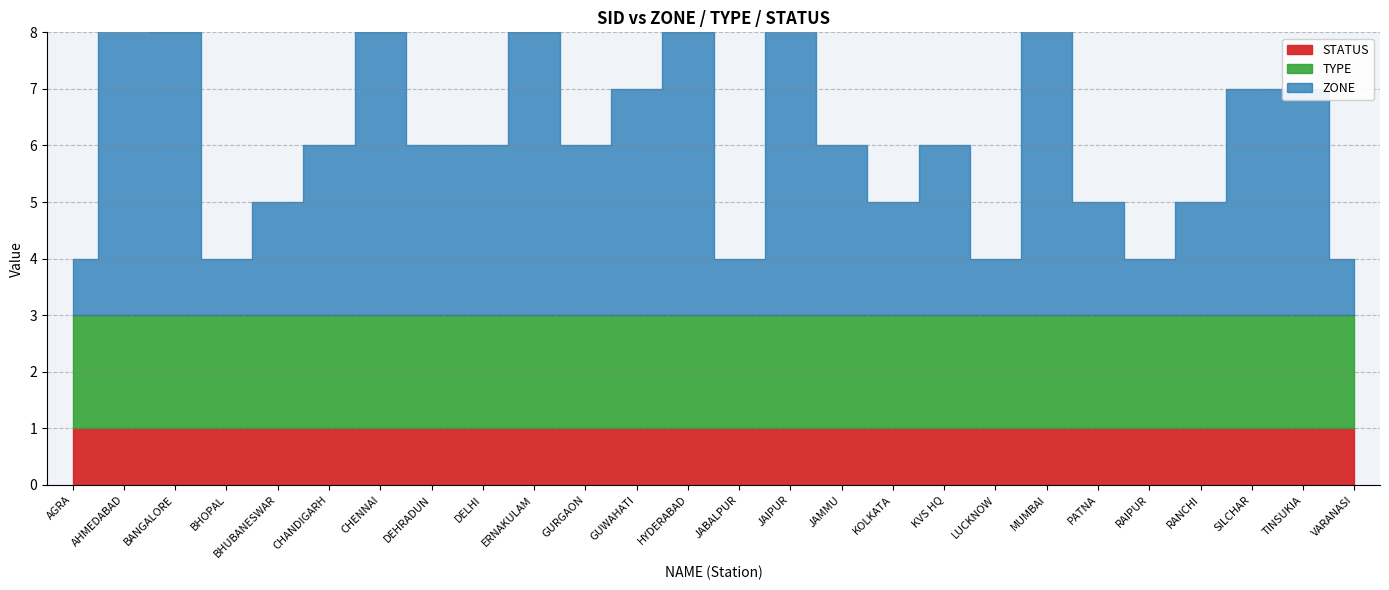

What is the difference between the highest and lowest values at KOLKATA?

1